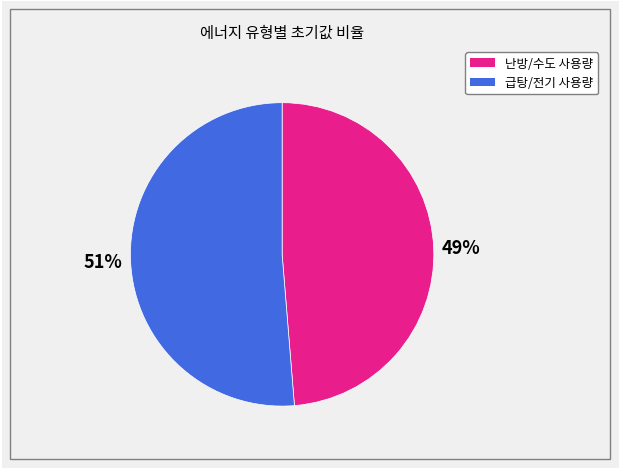

Is there a majority slice in this chart?

Yes